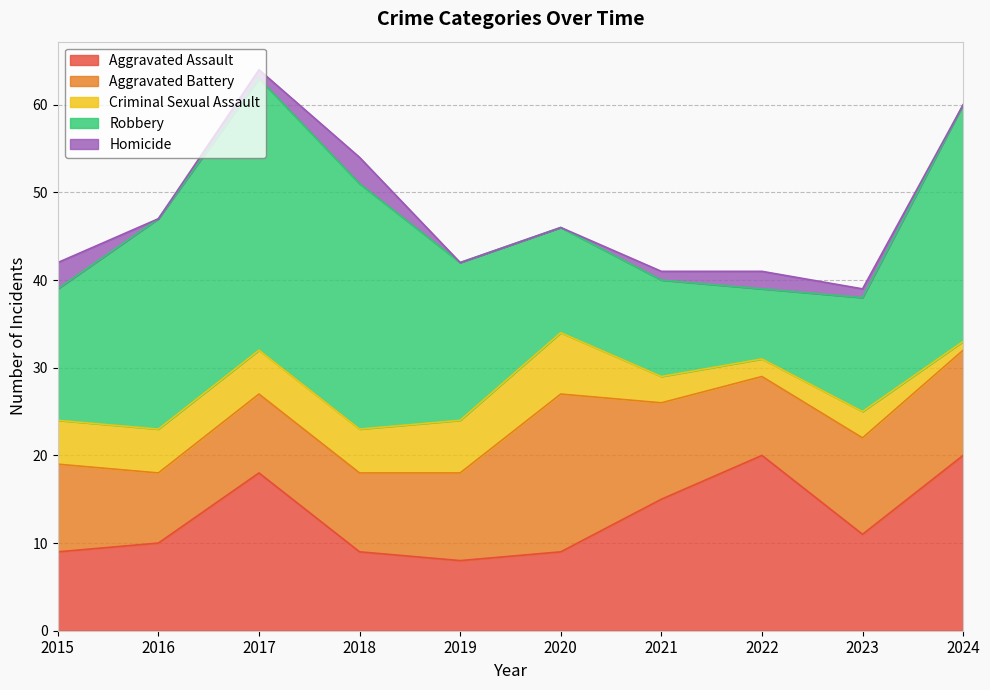

Which series has the largest total across all categories?

Robbery